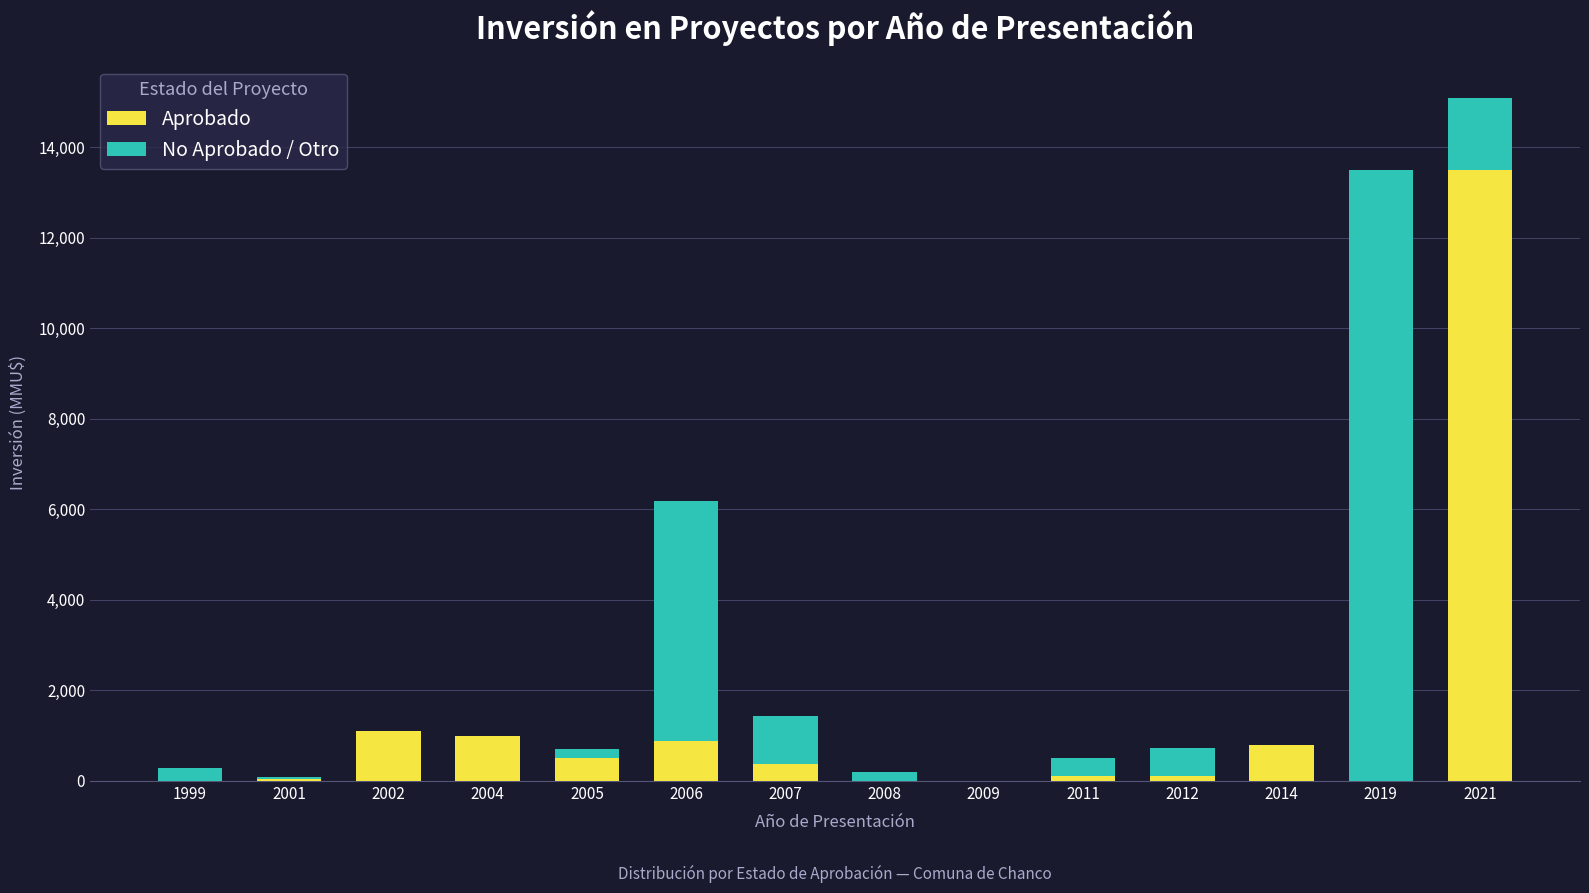

At which category is the sum across all series the highest?

2021